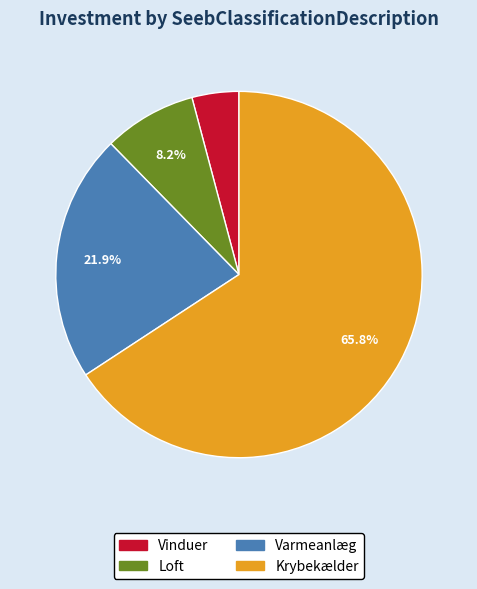

Is it true that Krybekælder is 59% of the pie?

False